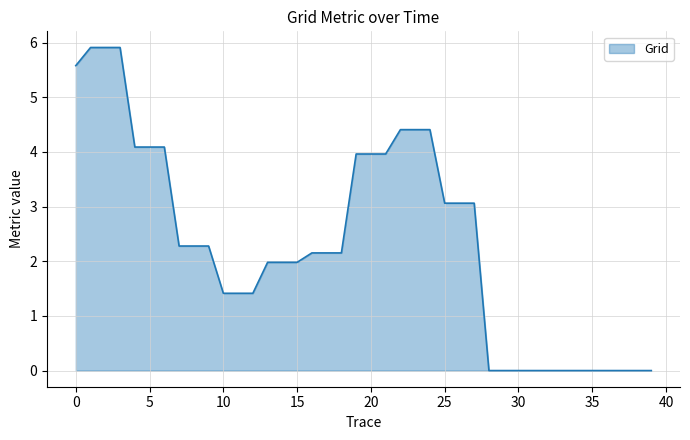

What is the maximum value shown in the chart?

5.9